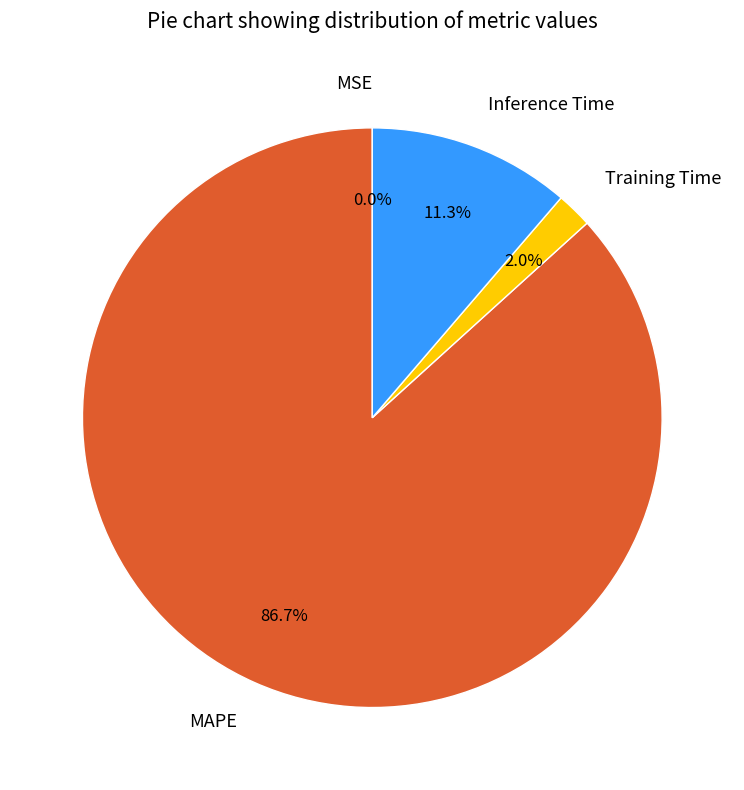

Between Training Time and MAPE, which is larger?

MAPE